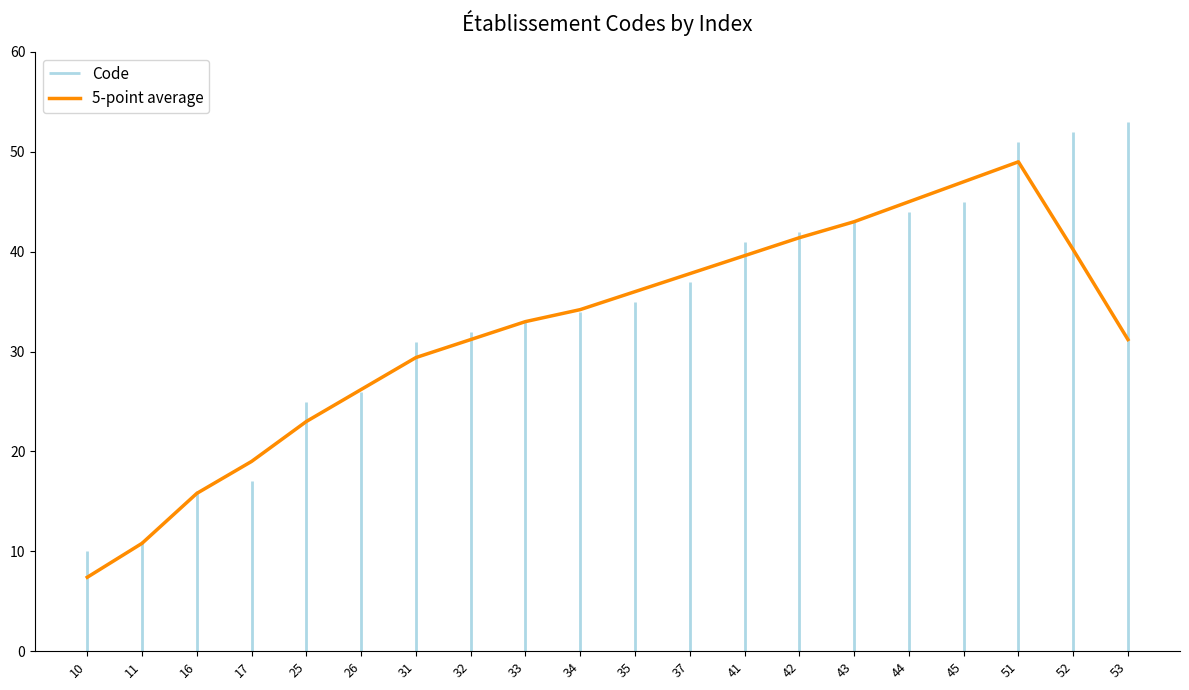

True or false: the data shows 34.2 at 34.

True